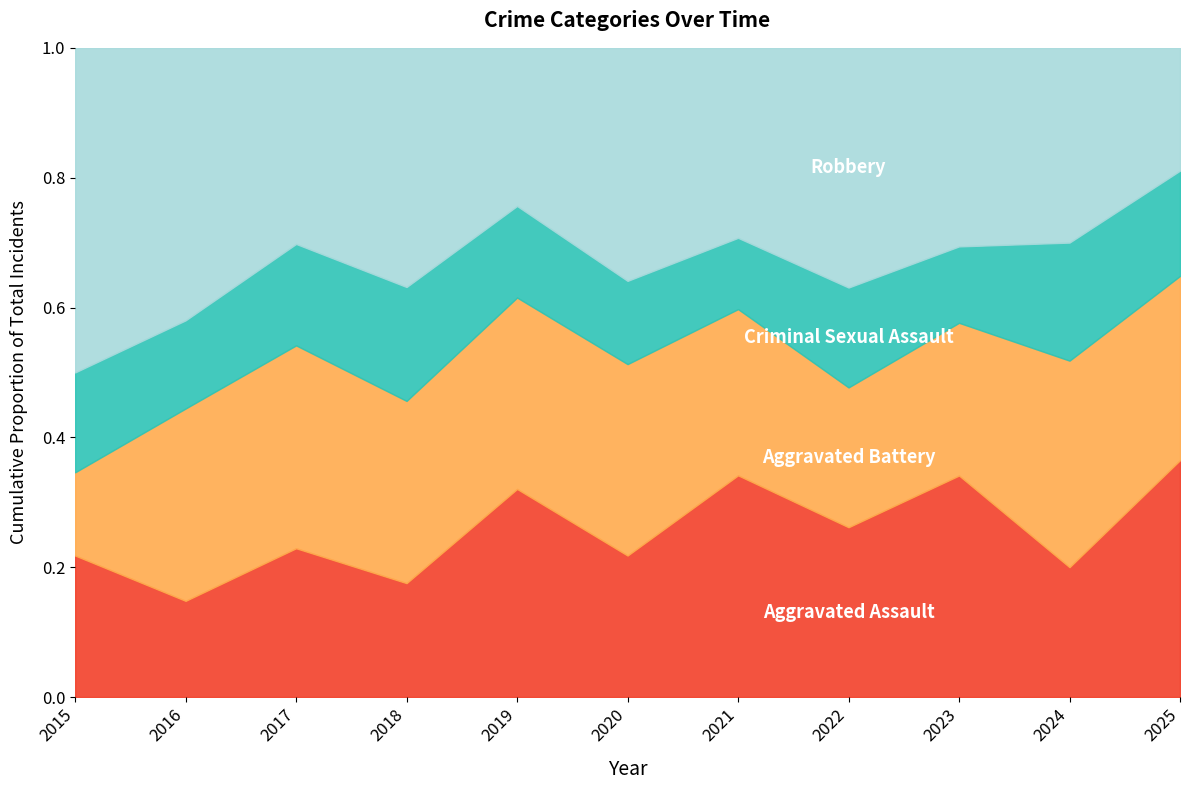

What is the value of the Aggravated Battery point at the 5th from the left?

23